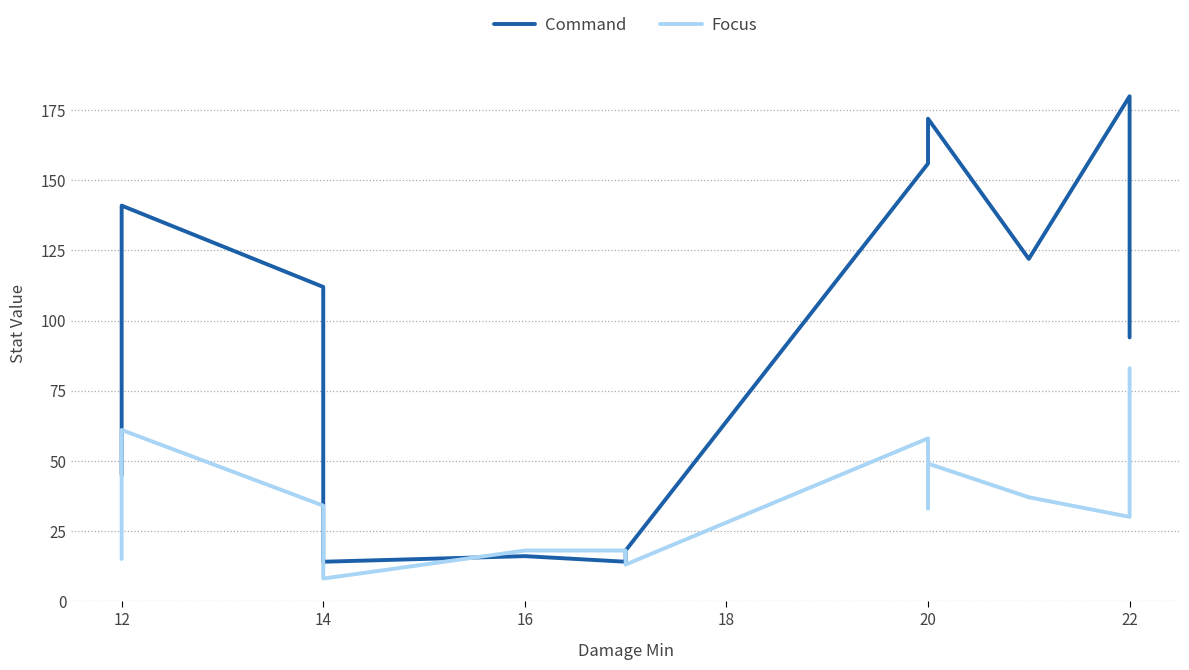

How many lines are shown in the chart?

2